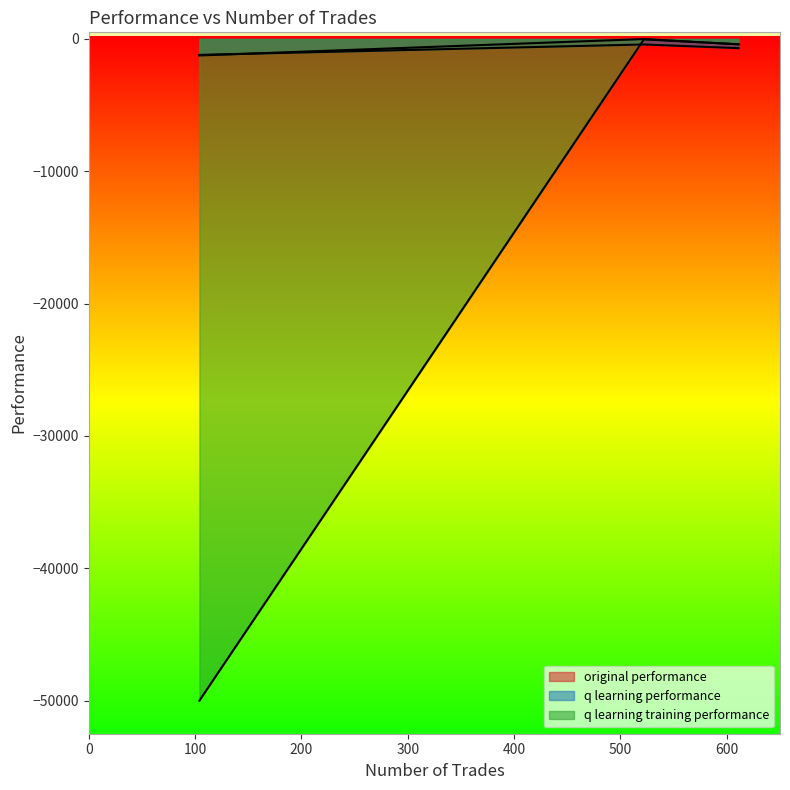

List the series in order of their peak value, highest first.

original performance, q learning training performance, q learning performance